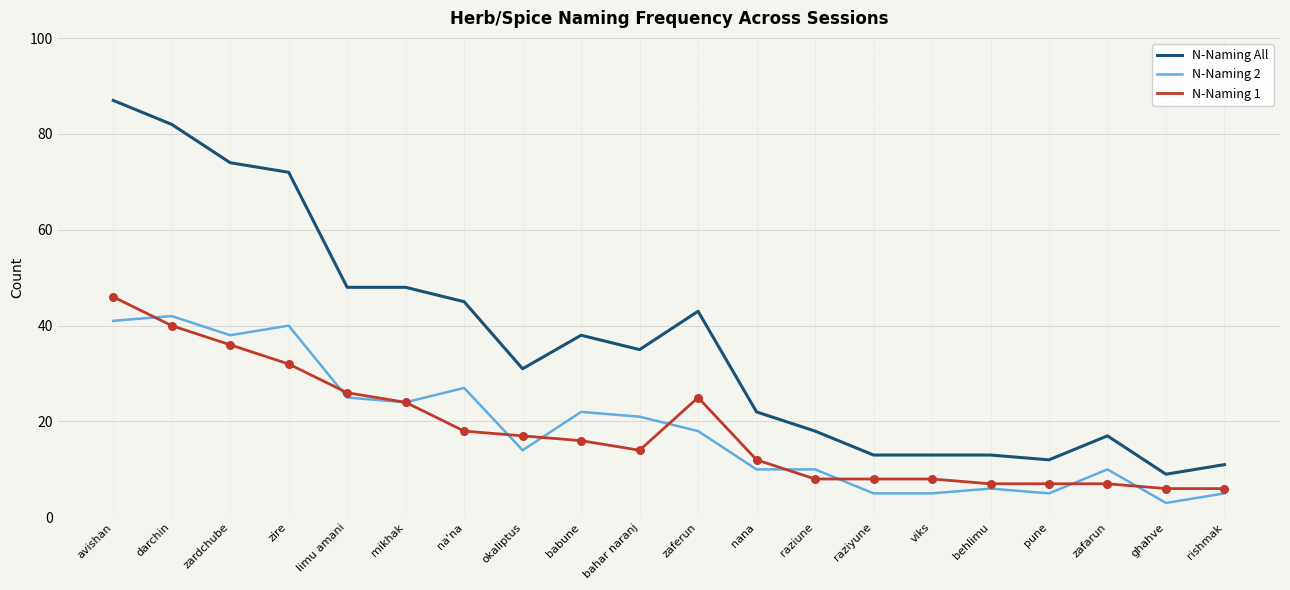

Which series has the widest spread of values?

N-Naming All